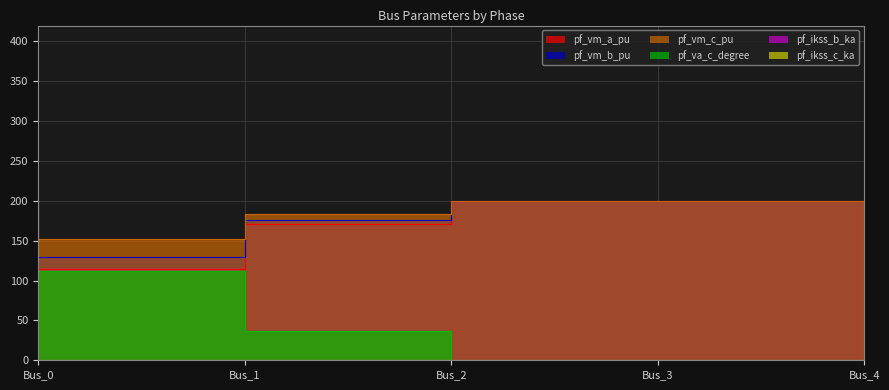

List the labels in order of pf_vm_a_pu value, largest first.

Bus_3, Bus_4, Bus_2, Bus_1, Bus_0